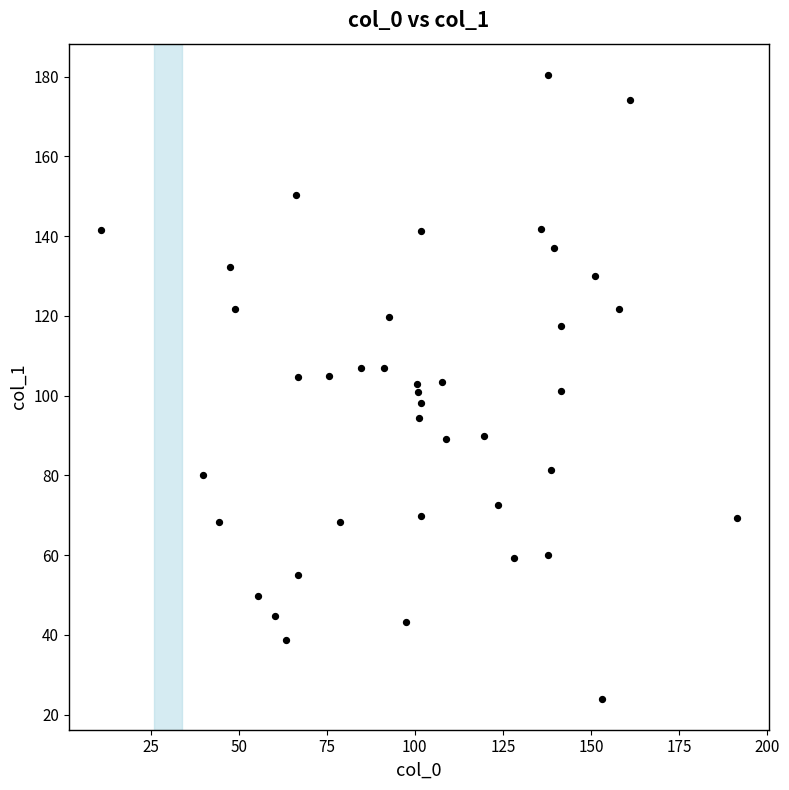

What is the range of X values (max minus min)?

180.7